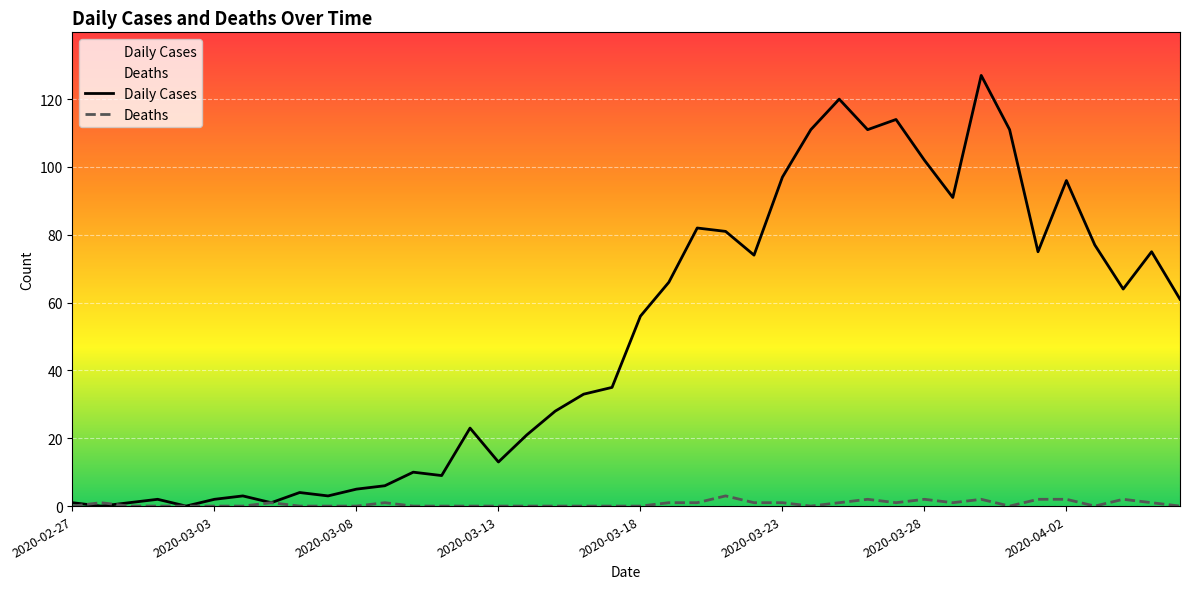

Which series has the largest total across all categories?

Daily Cases